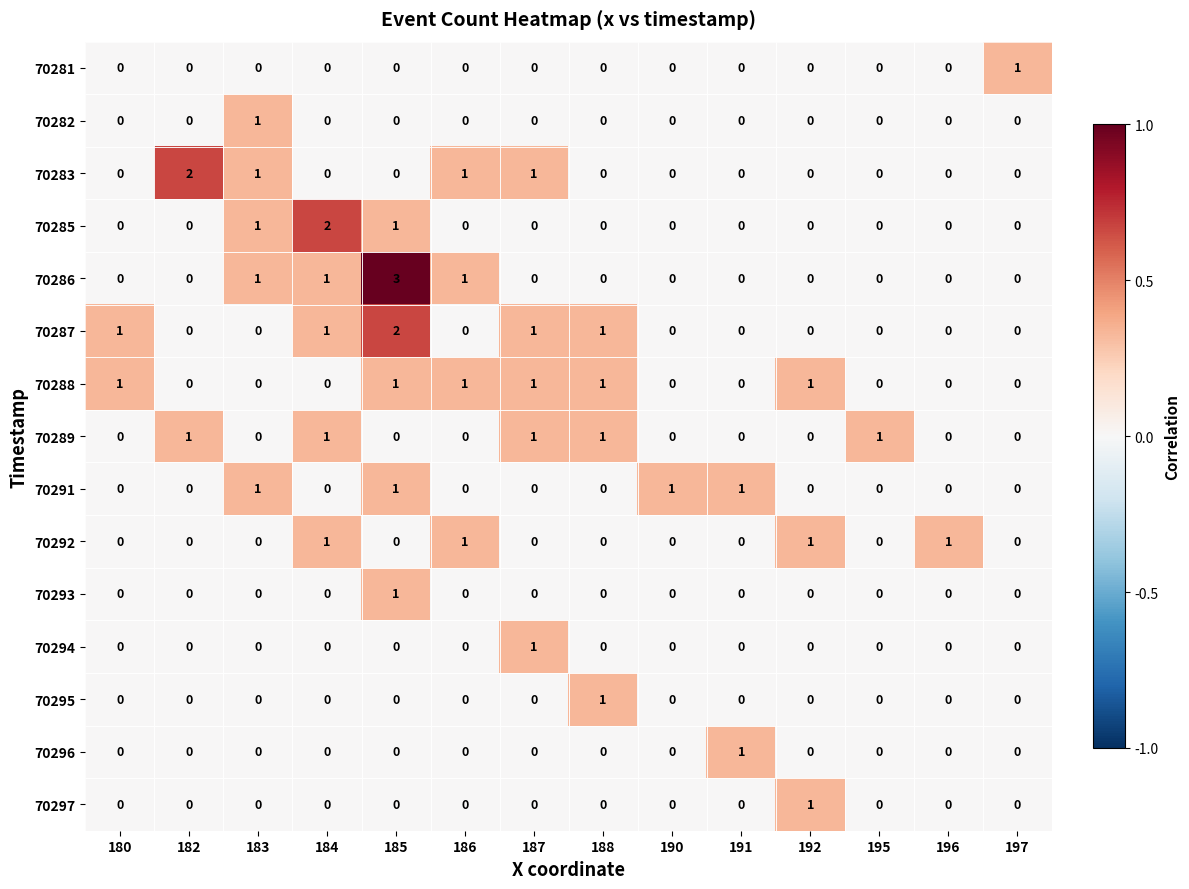

What is the total value across all series at 185?

9